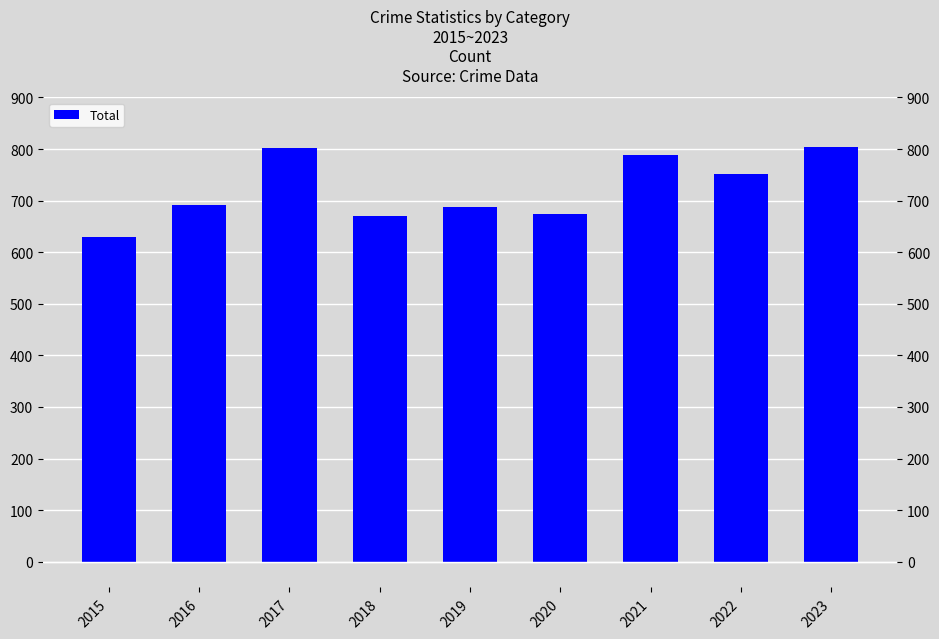

What is the maximum value shown in the chart?

803